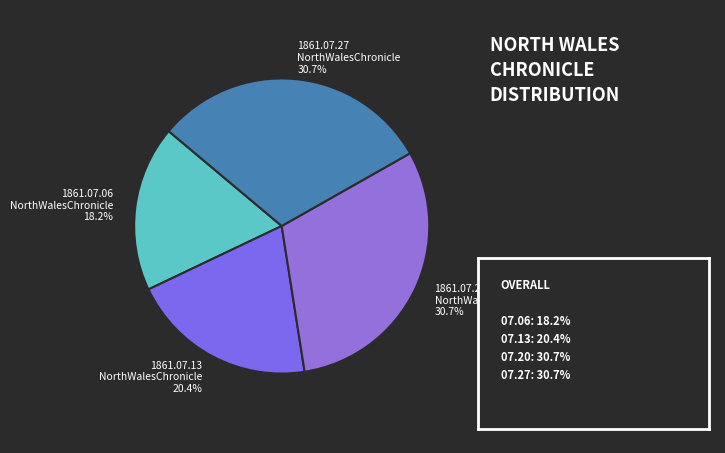

Is there any slice that represents more than half of the pie?

No